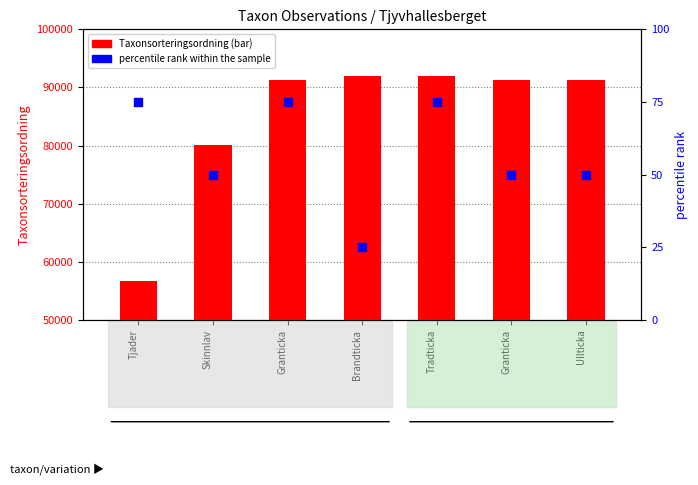

Which series has the largest total across all categories?

Taxonsorteringsordning